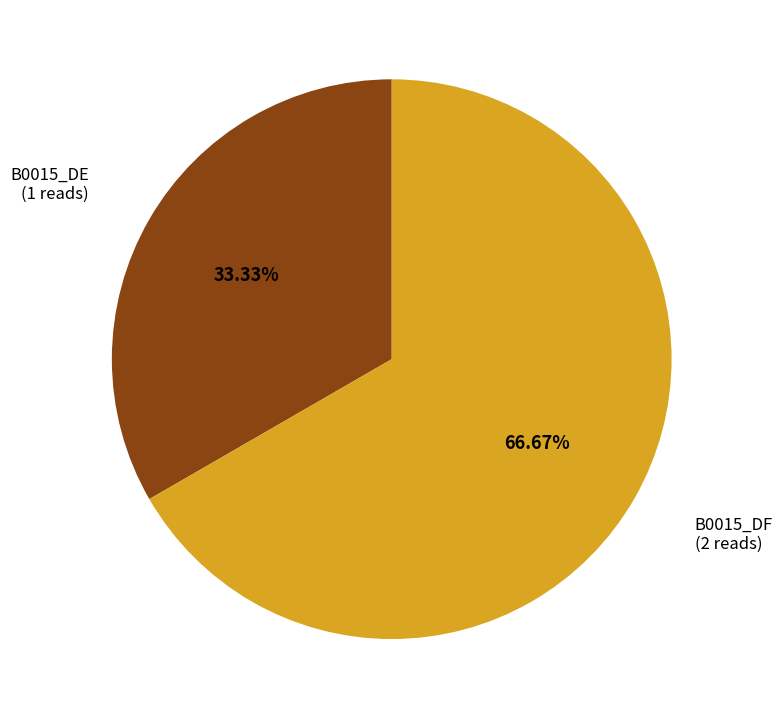

Is there a majority slice in this chart?

Yes